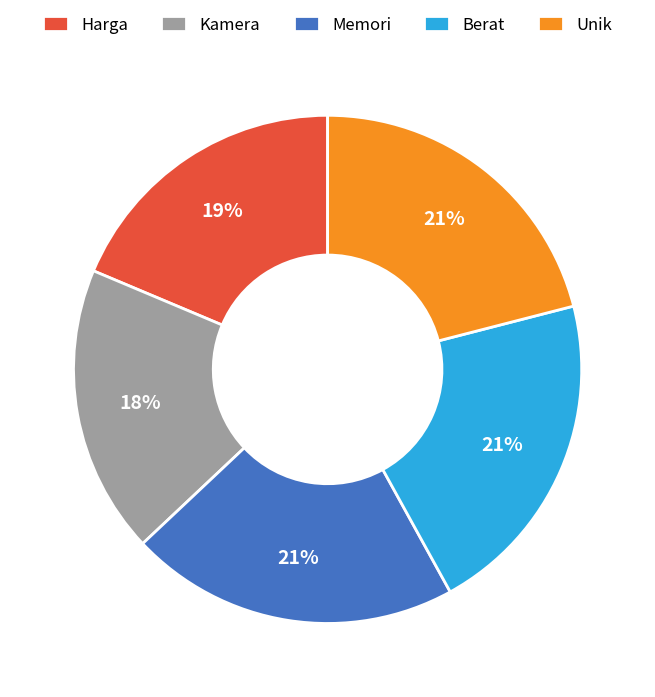

True or false: Kamera accounts for 18% of the total.

True